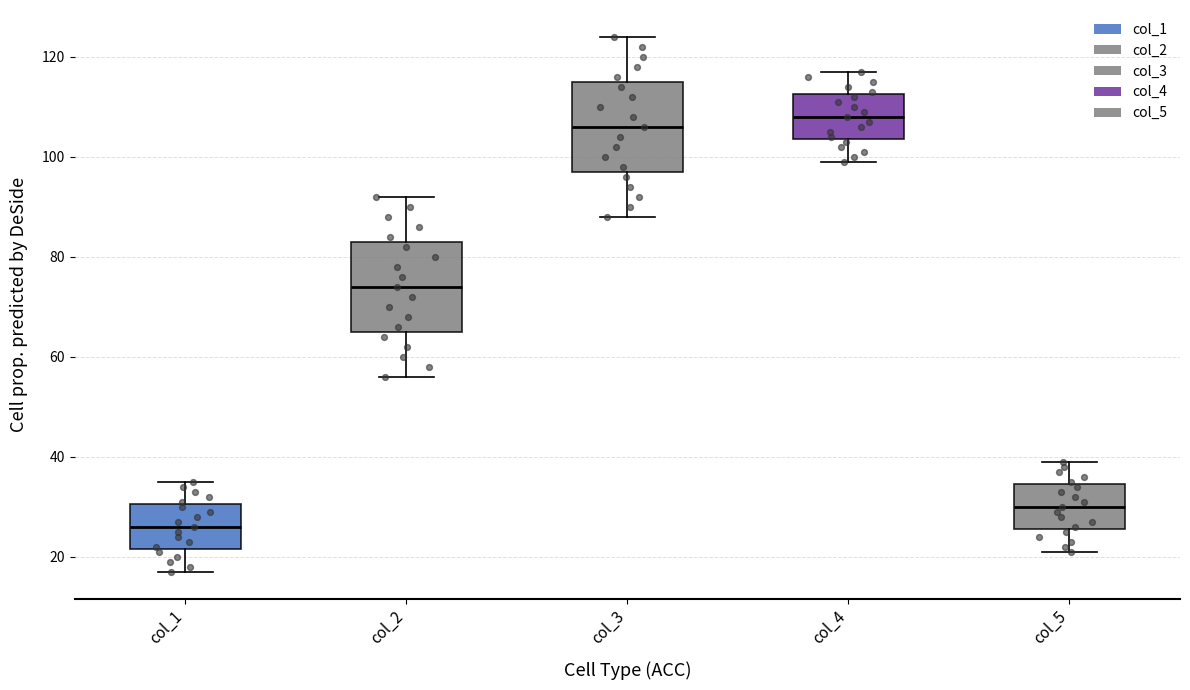

Reading left to right, transcribe this box plot: for each box, give where its median line is, the range the box spans, and where its two whiskers end, as read against the y-axis. The values are not printed on the chart, so give them approximately, as read against the axis.

col_1: median 26, box 22 to 30, whiskers 18 to 36
col_2: median 74, box 66 to 84, whiskers 56 to 92
col_3: median 106, box 98 to 116, whiskers 88 to 124
col_4: median 108, box 104 to 112, whiskers 100 to 118
col_5: median 30, box 26 to 34, whiskers 22 to 40